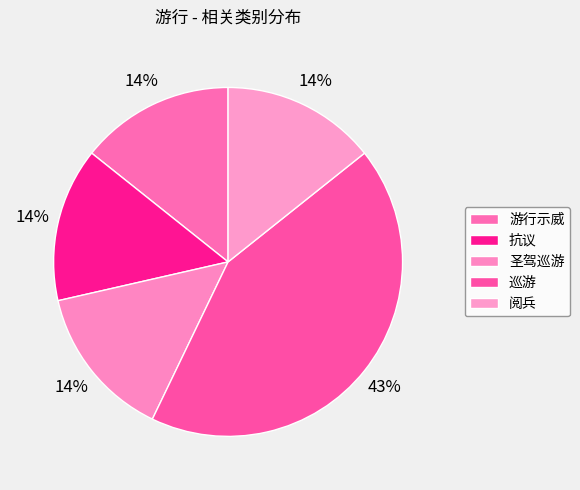

What portion of the pie excludes 抗议?

85.7%